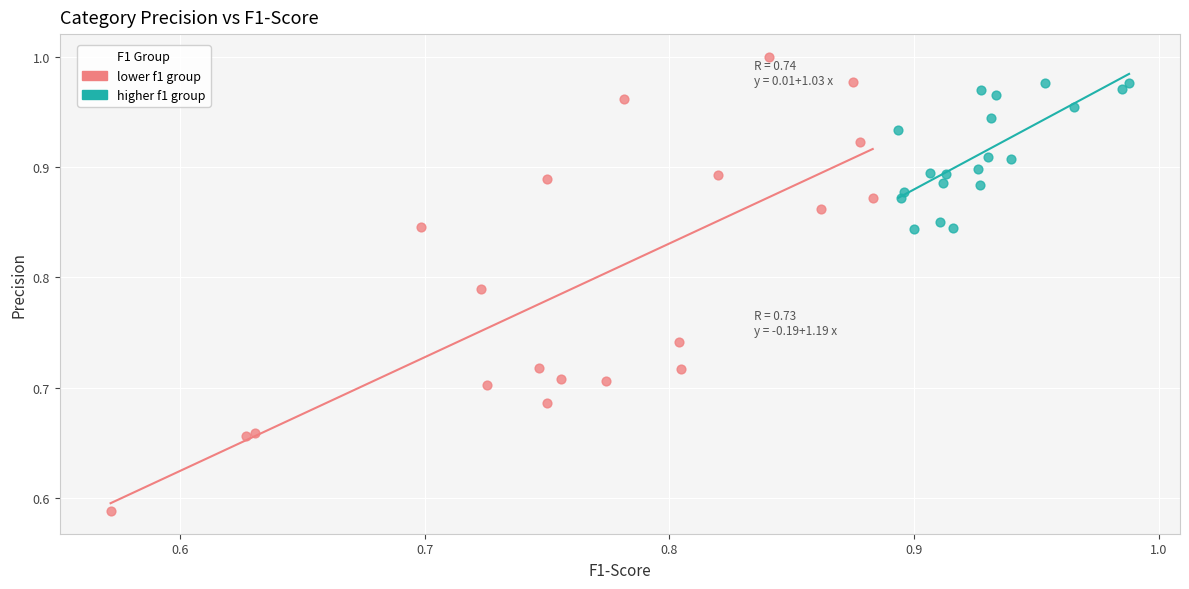

Which series contains the highest Y value?

lower f1 group